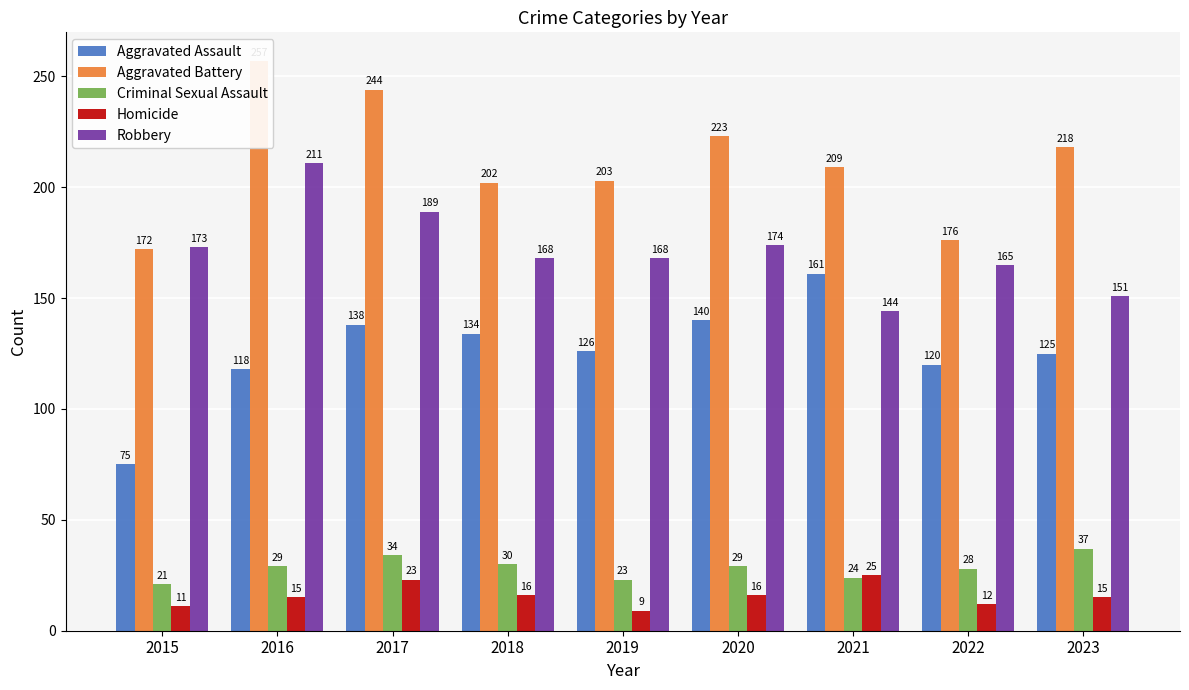

Rank the series at 2023 from lowest to highest value.

Homicide, Criminal Sexual Assault, Aggravated Assault, Robbery, Aggravated Battery